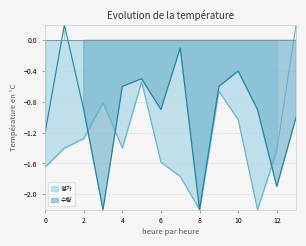

How many data points in 정가 are less than -1?

10